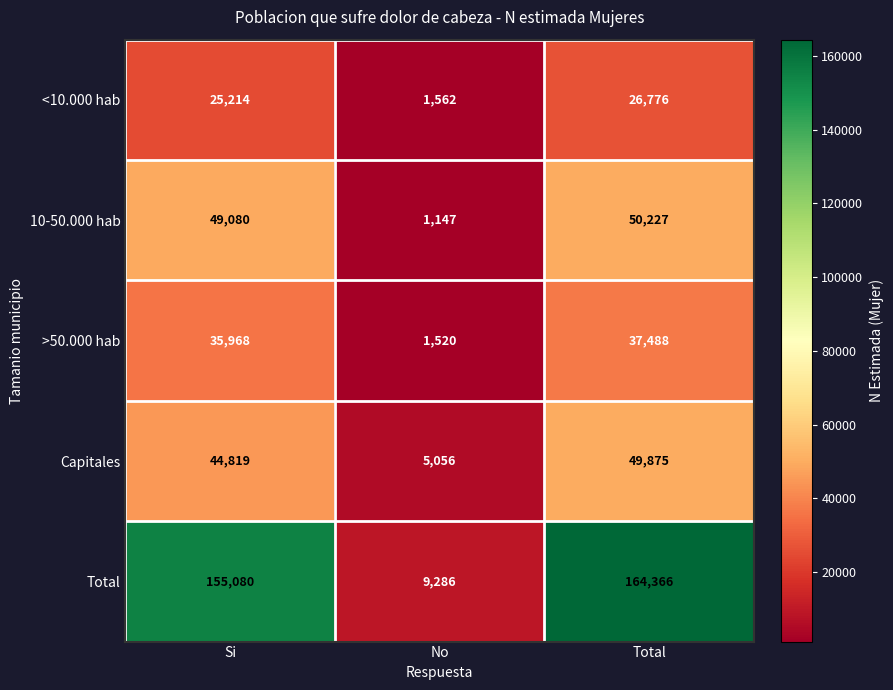

What is the maximum value shown in the chart?

164366